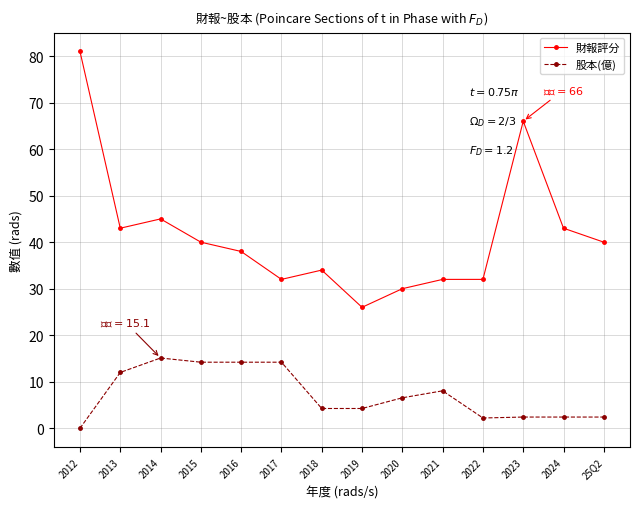

Which series has the largest range (max minus min)?

財報評分